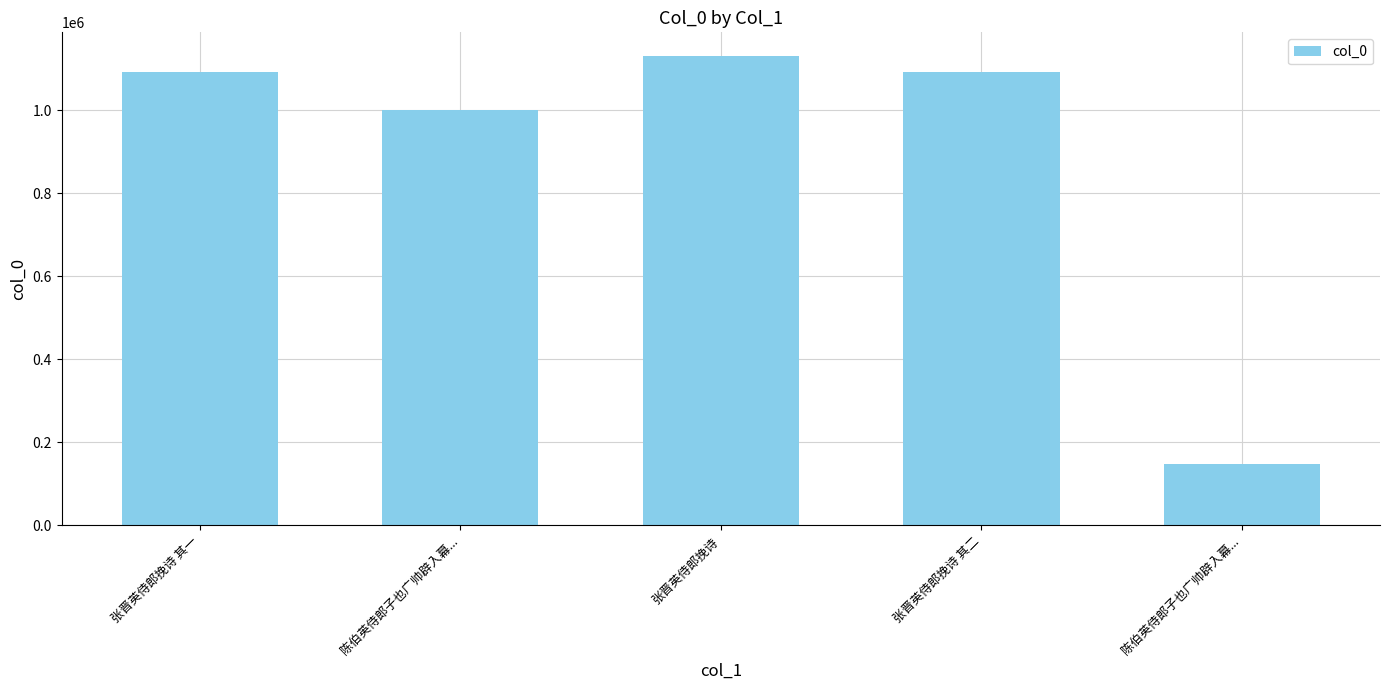

What is the label of the 2nd bar from the left?

陈伯英侍郎子也广帅辟入幕...